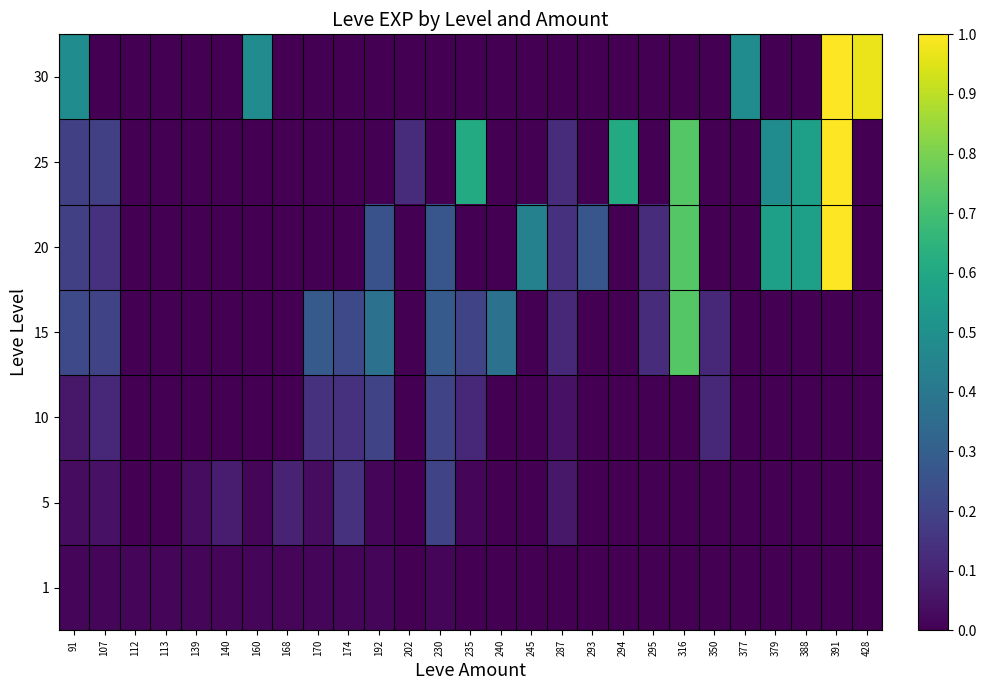

Reading left to right, transcribe all the data shown in this chart.

1: 91=0.0	107=0.0	112=0.0	113=0.0	139=0.0	140=0.0	160=0.0	168=0.0	170=0.0	174=0.0	192=0.0	202=0.0	230=0.0	235=0.0	240=0.0	245=0.0	287=0.0	293=0.0	294=0.0	295=0.0	316=0.0	350=0.0	377=0.0	379=0.0	388=0.0	391=0.0	428=0.0
5: 91=0.0	107=0.0	112=0.0	113=0.0	139=0.0	140=0.1	160=0.0	168=0.1	170=0.0	174=0.1	192=0.0	202=0.0	230=0.2	235=0.0	240=0.0	245=0.0	287=0.1	293=0.0	294=0.0	295=0.0	316=0.0	350=0.0	377=0.0	379=0.0	388=0.0	391=0.0	428=0.0
10: 91=0.1	107=0.1	112=0.0	113=0.0	139=0.0	140=0.0	160=0.0	168=0.0	170=0.1	174=0.1	192=0.2	202=0.0	230=0.2	235=0.1	240=0.0	245=0.0	287=0.0	293=0.0	294=0.0	295=0.0	316=0.0	350=0.1	377=0.0	379=0.0	388=0.0	391=0.0	428=0.0
15: 91=0.2	107=0.2	112=0.0	113=0.0	139=0.0	140=0.0	160=0.0	168=0.0	170=0.3	174=0.2	192=0.4	202=0.0	230=0.3	235=0.2	240=0.4	245=0.0	287=0.1	293=0.0	294=0.0	295=0.1	316=0.7	350=0.1	377=0.0	379=0.0	388=0.0	391=0.0	428=0.0
20: 91=0.2	107=0.1	112=0.0	113=0.0	139=0.0	140=0.0	160=0.0	168=0.0	170=0.0	174=0.0	192=0.2	202=0.0	230=0.3	235=0.0	240=0.0	245=0.4	287=0.1	293=0.3	294=0.0	295=0.1	316=0.7	350=0.0	377=0.0	379=0.6	388=0.6	391=1.0	428=0.0
25: 91=0.2	107=0.2	112=0.0	113=0.0	139=0.0	140=0.0	160=0.0	168=0.0	170=0.0	174=0.0	192=0.0	202=0.1	230=0.0	235=0.6	240=0.0	245=0.0	287=0.1	293=0.0	294=0.6	295=0.0	316=0.7	350=0.0	377=0.0	379=0.5	388=0.6	391=1.0	428=0.0
30: 91=0.5	107=0.0	112=0.0	113=0.0	139=0.0	140=0.0	160=0.5	168=0.0	170=0.0	174=0.0	192=0.0	202=0.0	230=0.0	235=0.0	240=0.0	245=0.0	287=0.0	293=0.0	294=0.0	295=0.0	316=0.0	350=0.0	377=0.5	379=0.0	388=0.0	391=1.0	428=1.0